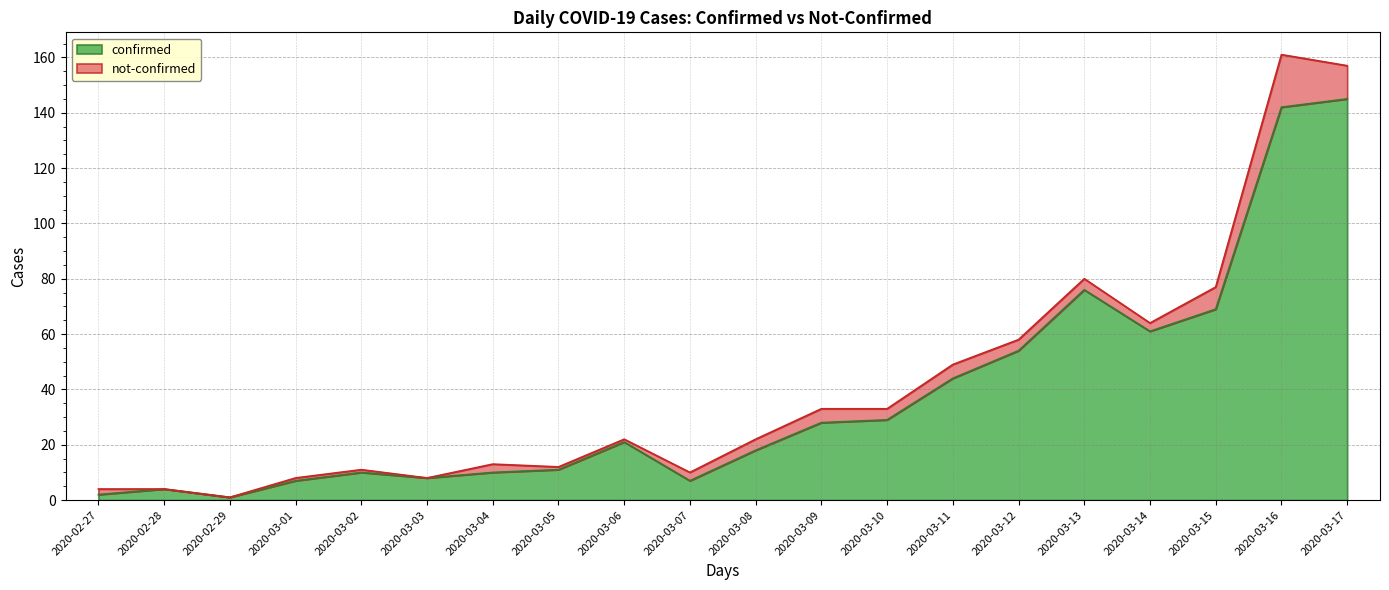

Rank the categories by value from lowest to highest.

2020-02-29, 2020-02-27, 2020-02-28, 2020-03-01, 2020-03-07, 2020-03-03, 2020-03-02, 2020-03-04, 2020-03-05, 2020-03-08, 2020-03-06, 2020-03-09, 2020-03-10, 2020-03-11, 2020-03-12, 2020-03-14, 2020-03-15, 2020-03-13, 2020-03-16, 2020-03-17